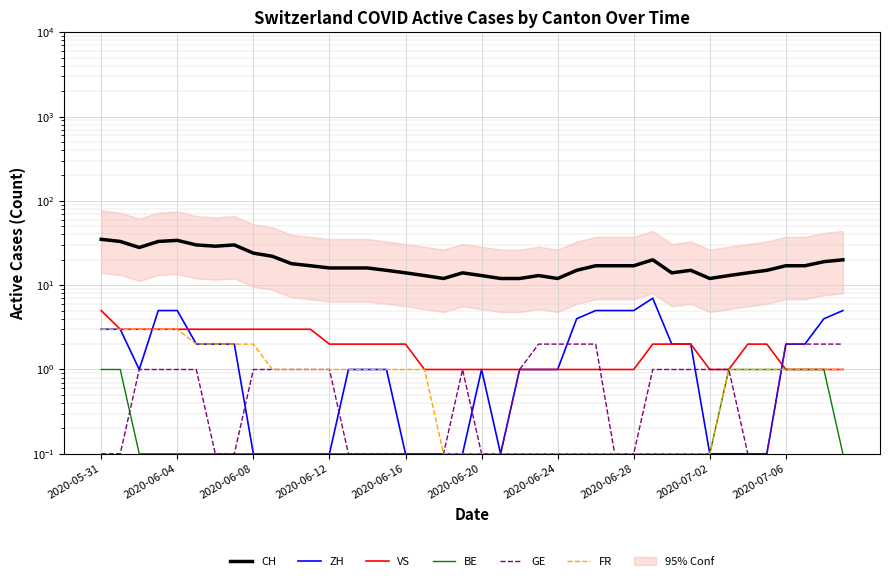

At how many categories does at least one series exceed 24?

8